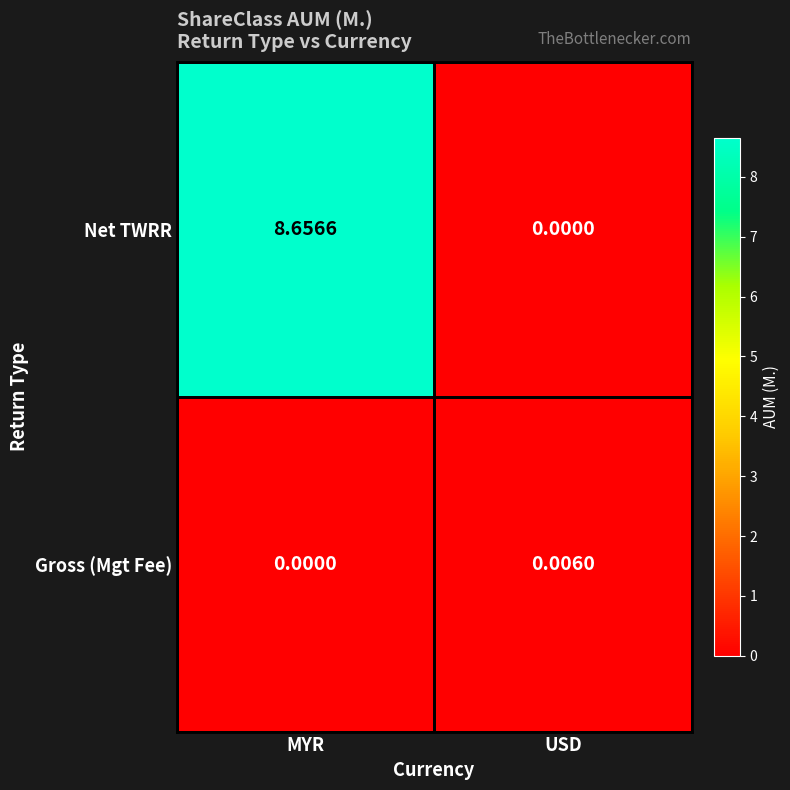

Rank the series at MYR from highest to lowest value.

Net TWRR, Gross (Mgt Fee)